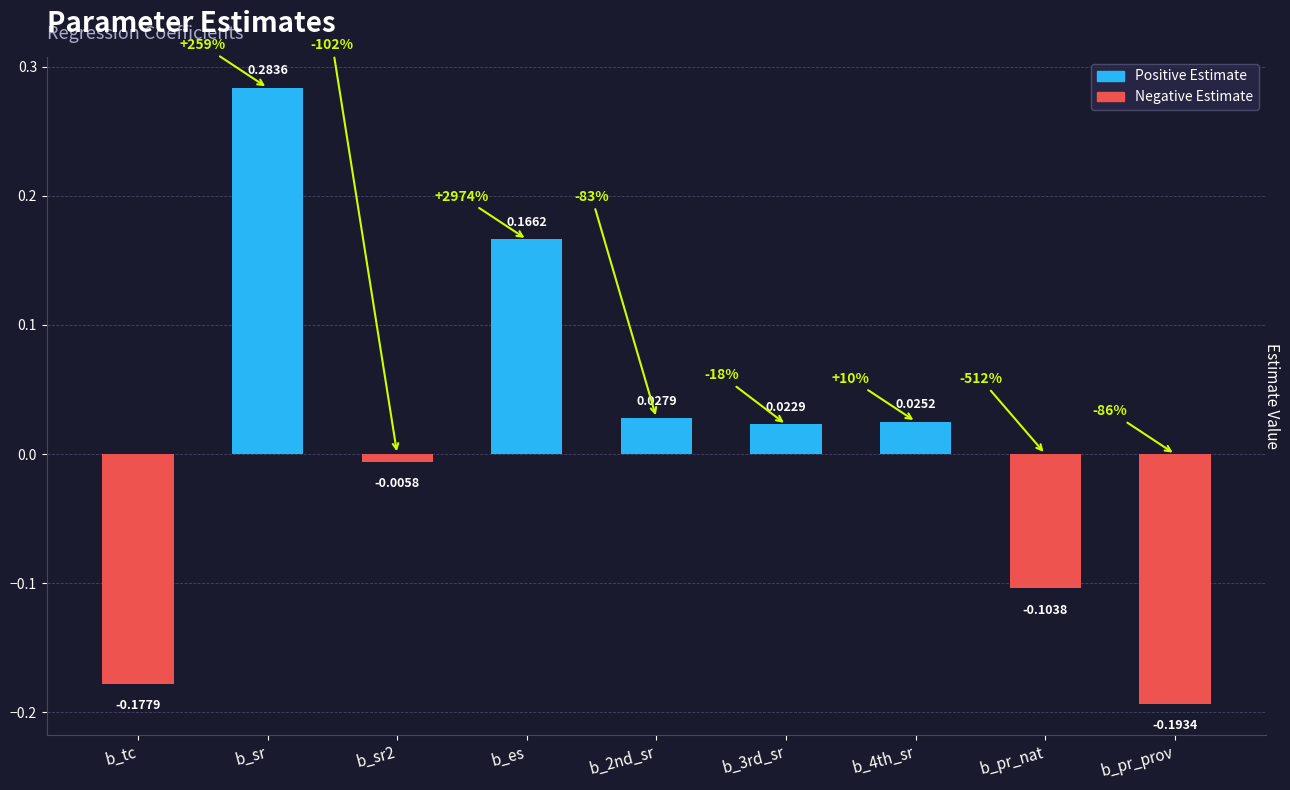

List the labels in order of value, largest first.

b_sr, b_es, b_2nd_sr, b_4th_sr, b_3rd_sr, b_sr2, b_pr_nat, b_tc, b_pr_prov